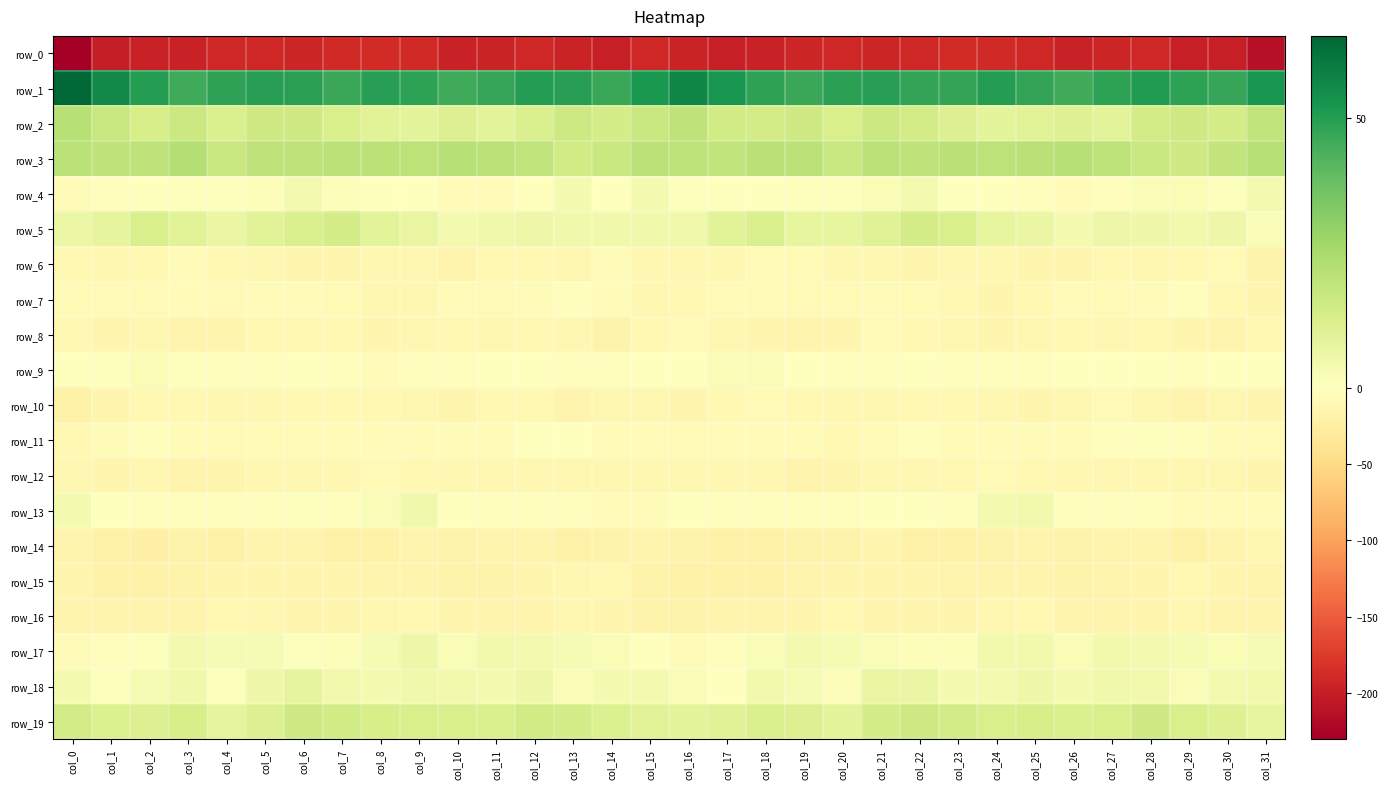

Between col_11 and col_22, which is larger?

col_22